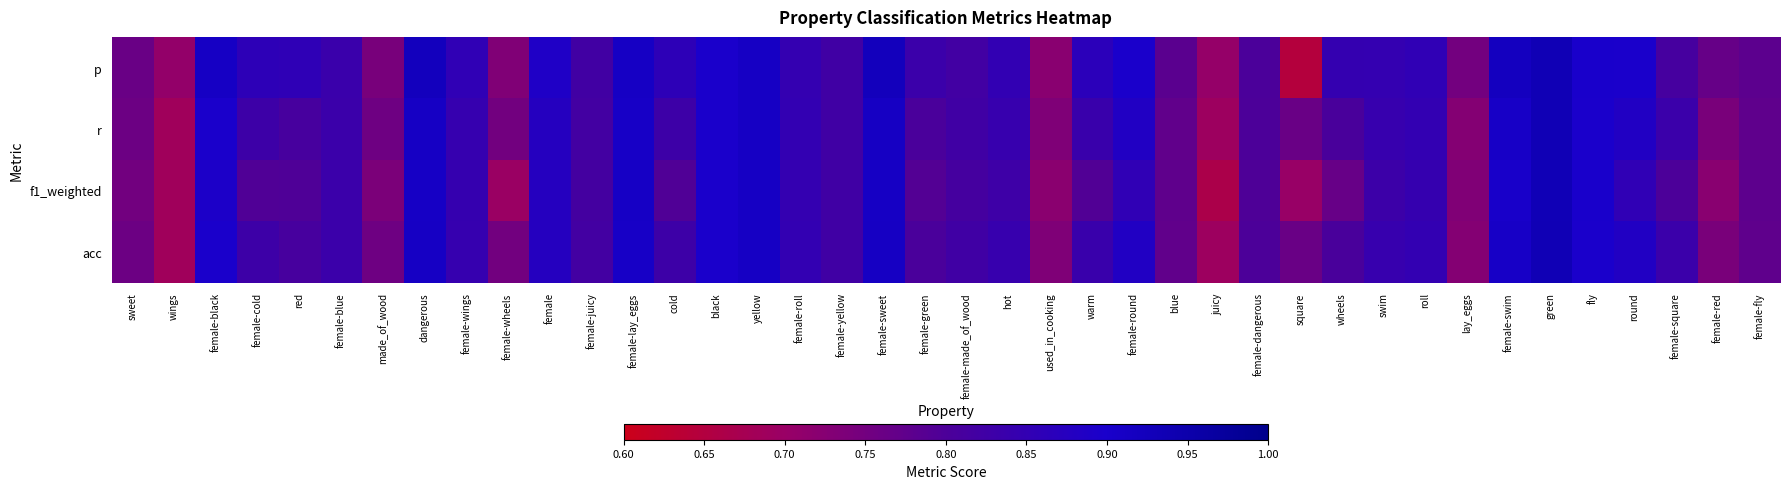

At female-wings, list the series in order from smallest to largest.

r, acc, f1_weighted, p